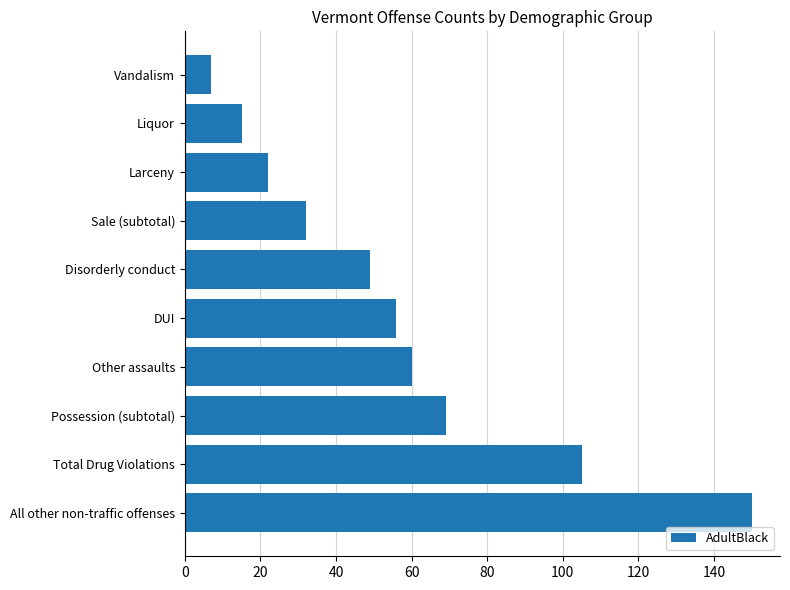

What is the difference between the second highest and minimum values?

98